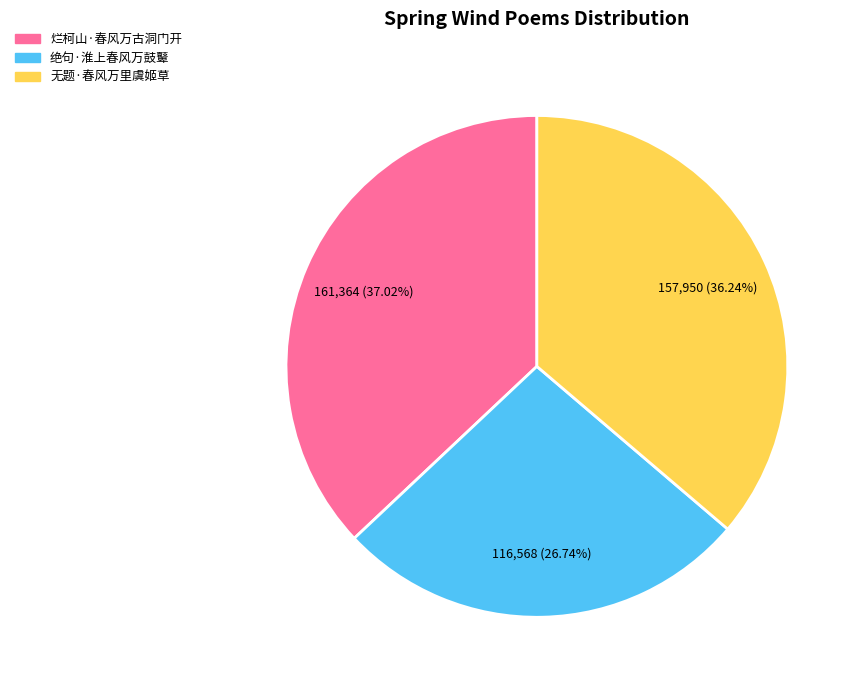

What is the total percentage of 烂柯山·春风万古洞门开 and 无题·春风万里虞姬草?

73.3%